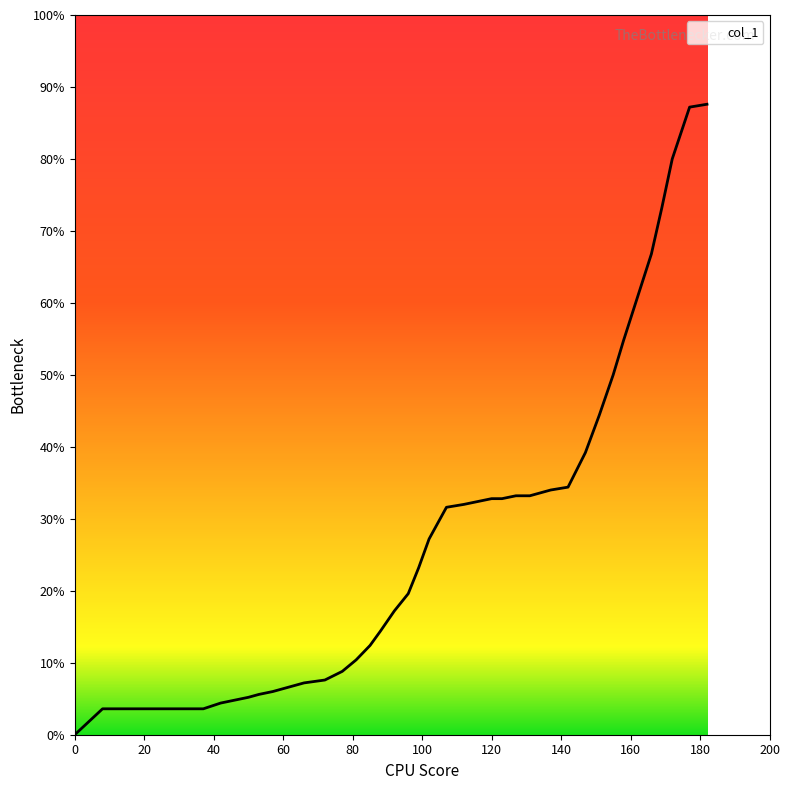

Count the number of values greater than 0.

39